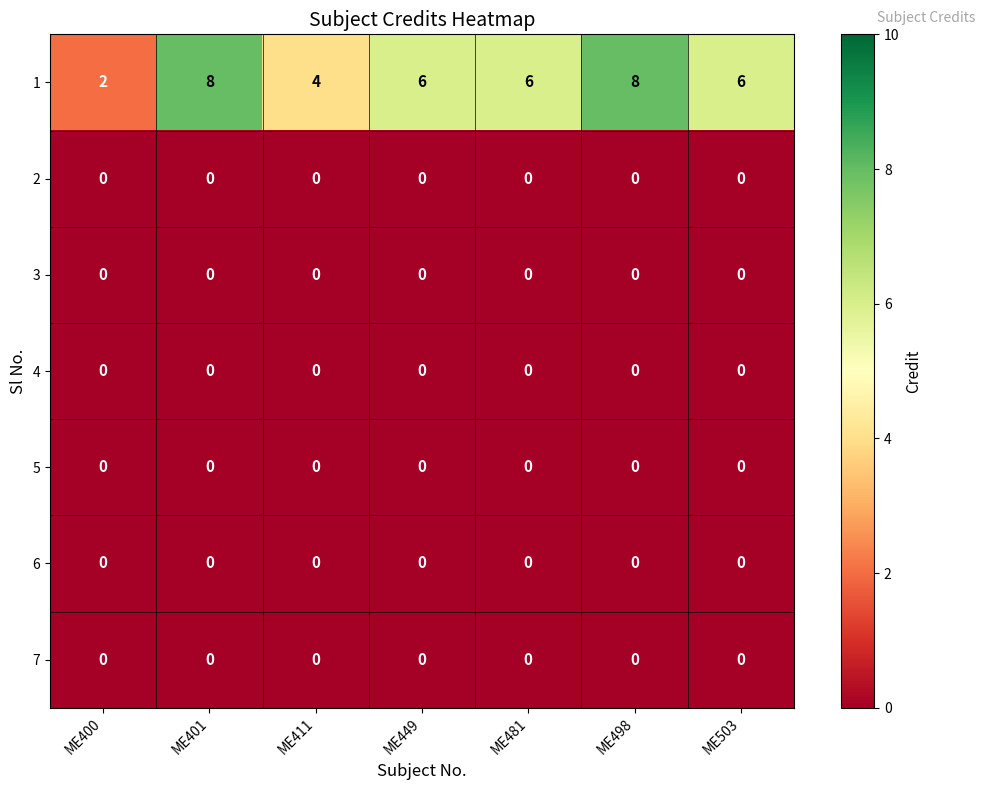

How many distinct data groups are displayed?

7